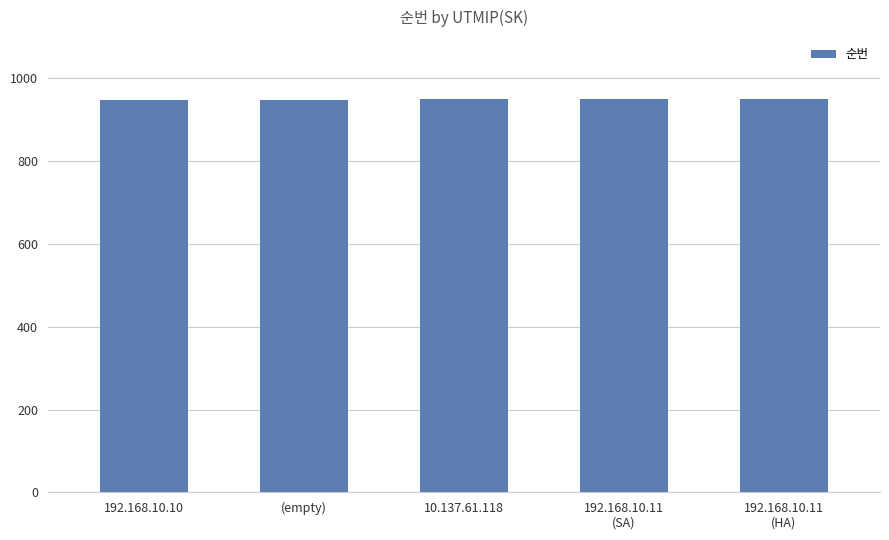

What is the average value?

949